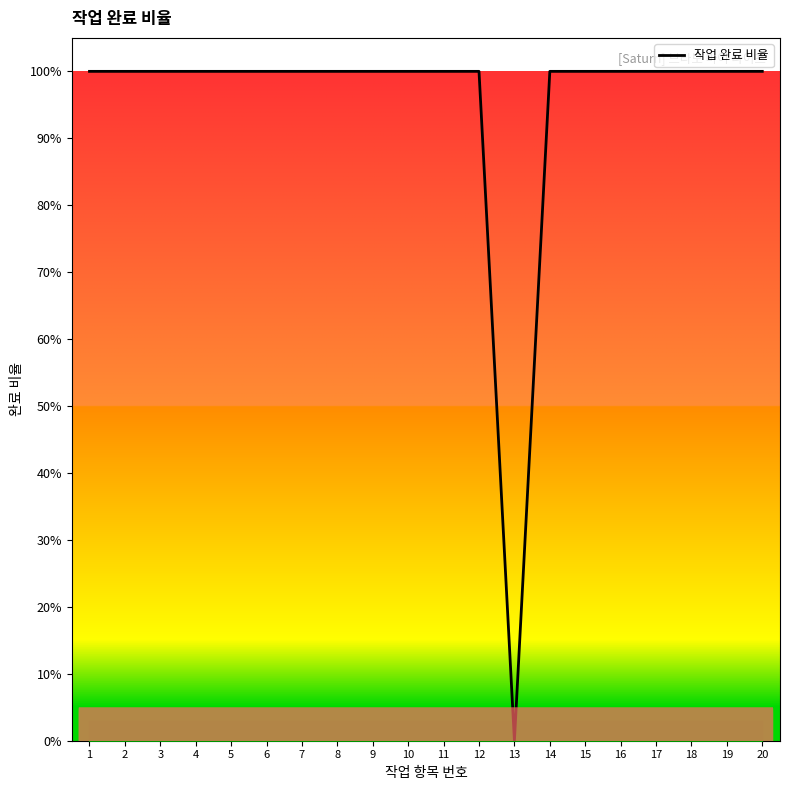

What is the maximum value shown in the chart?

1